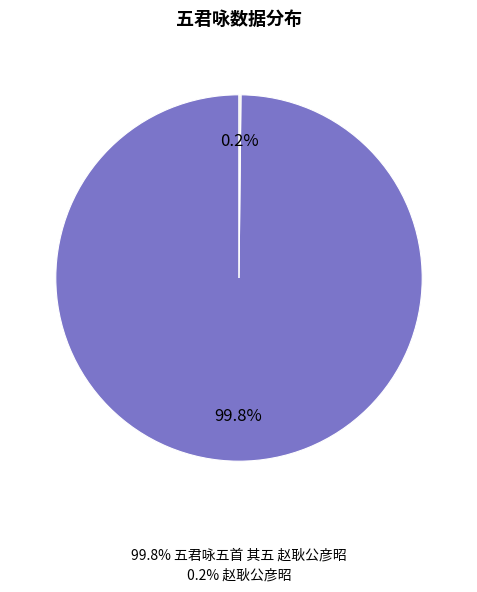

To the nearest percent, what is the average slice percentage?

50%